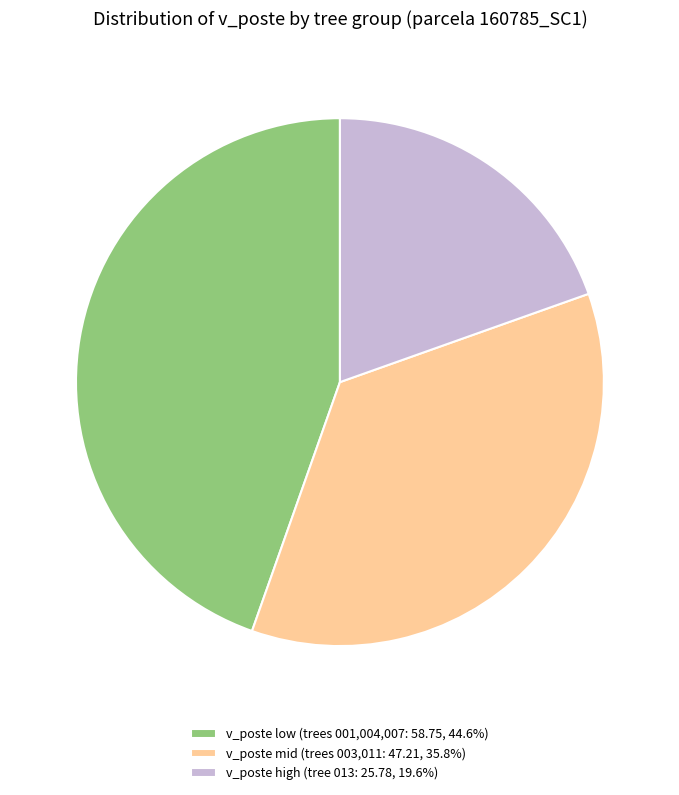

Does any single category account for the majority?

No